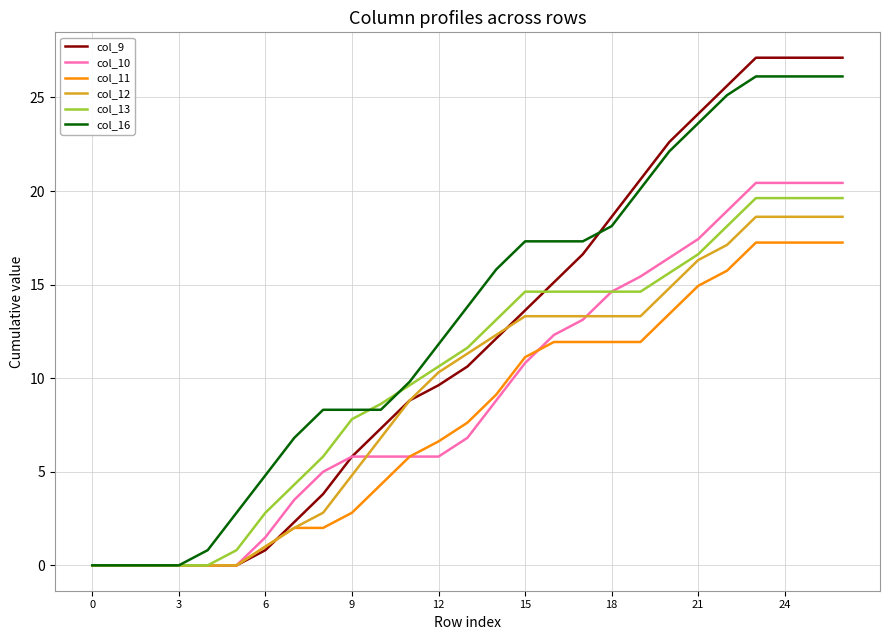

What is the highest value of the col_13 series?

19.6